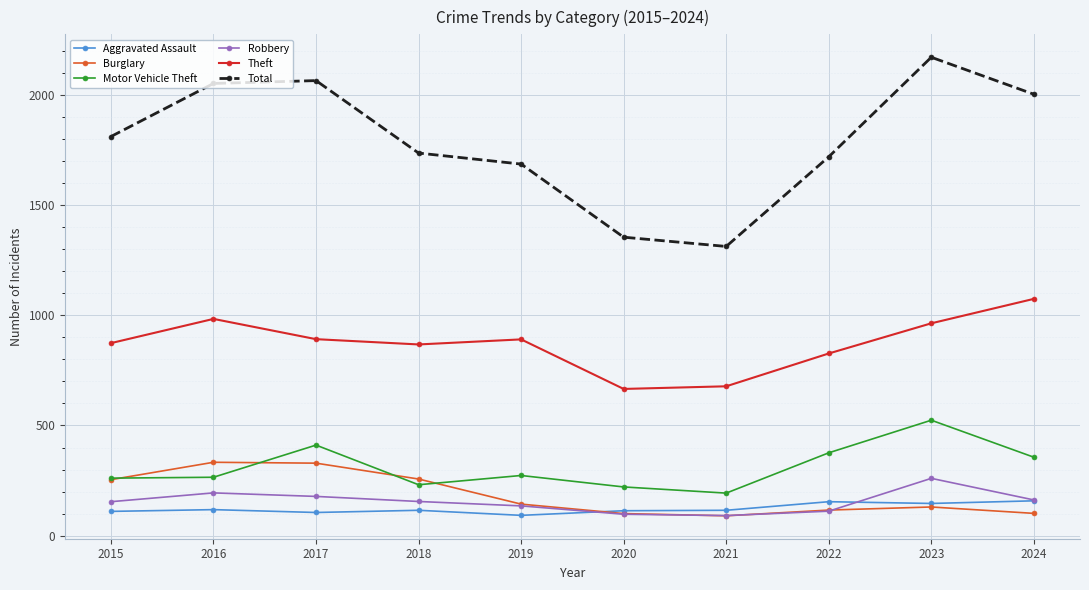

The Aggravated Assault series shows 113 at 2020. True or false?

True